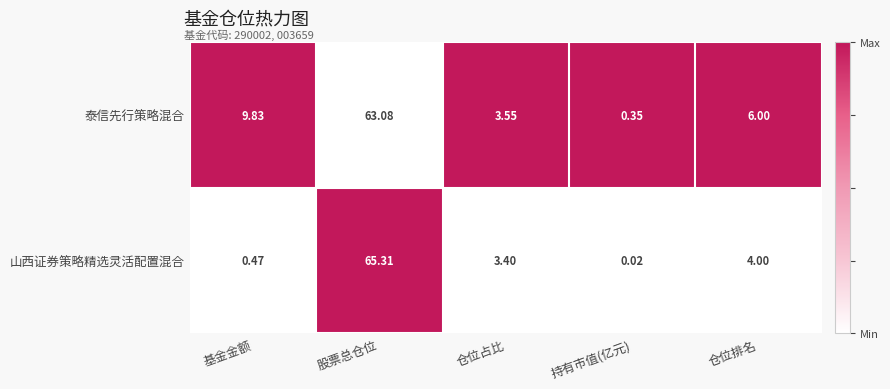

Where is 泰信先行策略混合 nearest to the value 31?

基金金额